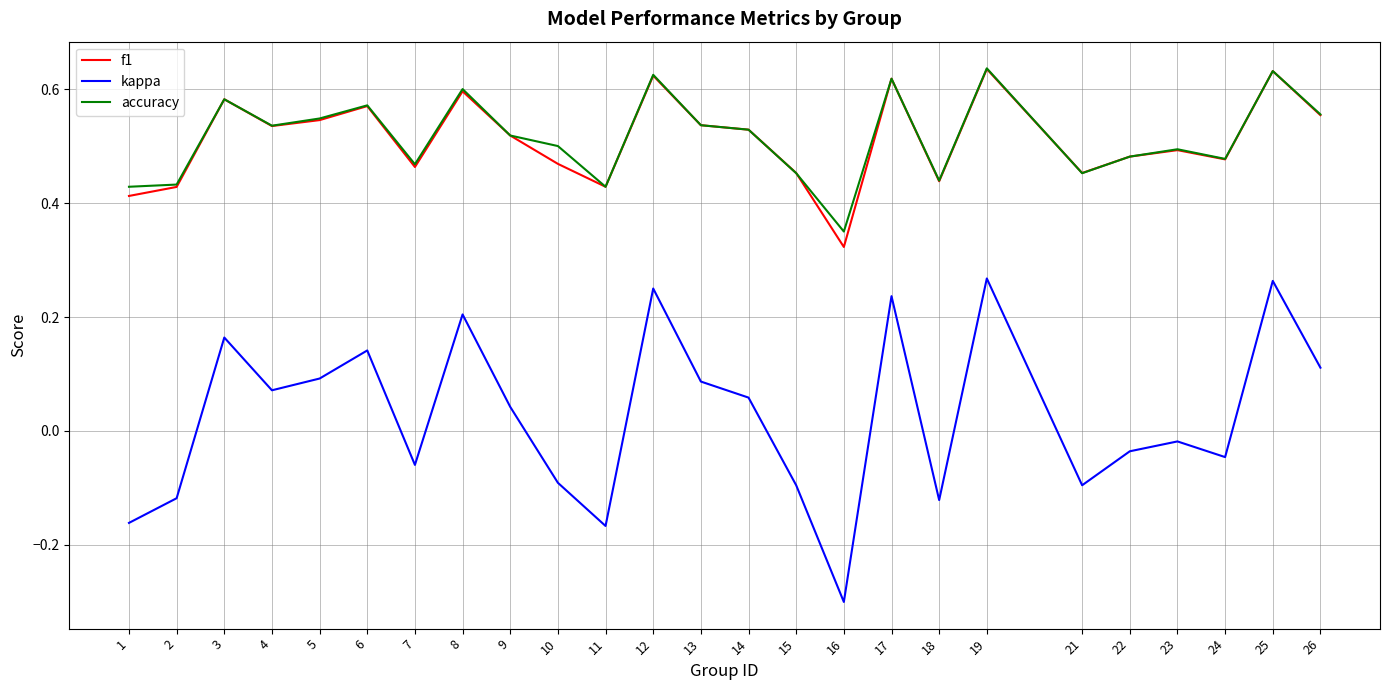

Is the value of kappa at 13 greater than the value of f1 at 17?

No